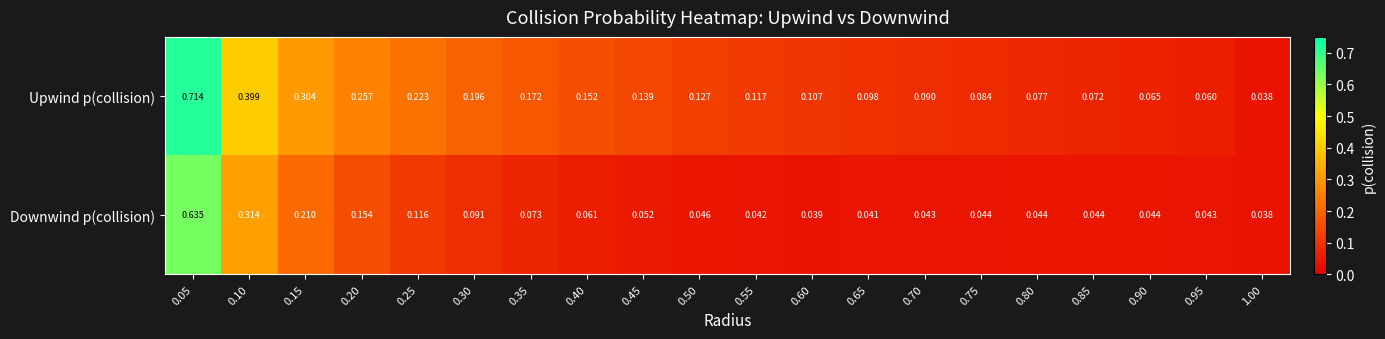

Rank the series at 0.75 from highest to lowest value.

Upwind p(collision), Downwind p(collision)